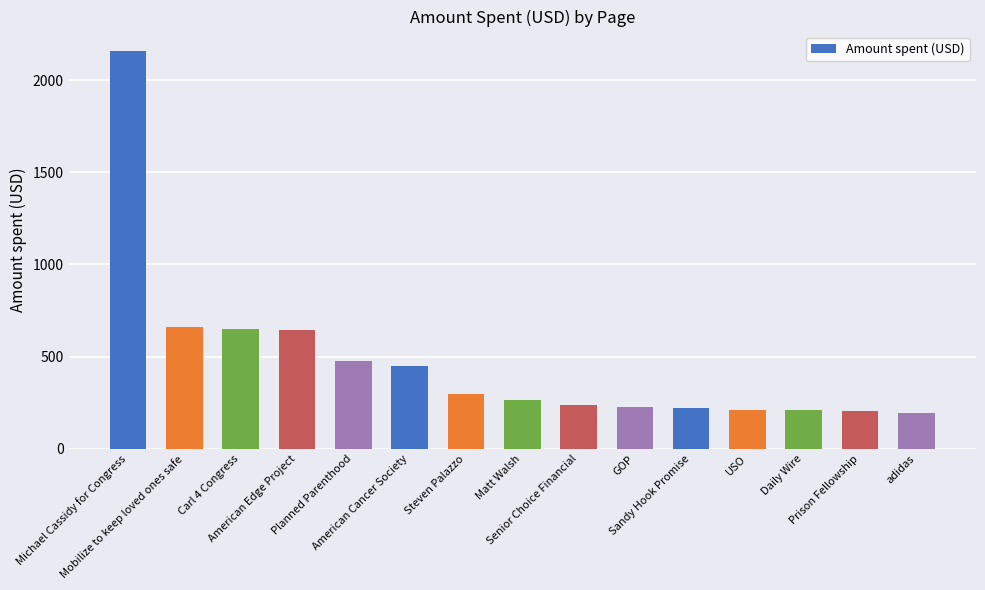

What is the value of the 13th bar from the left?

212